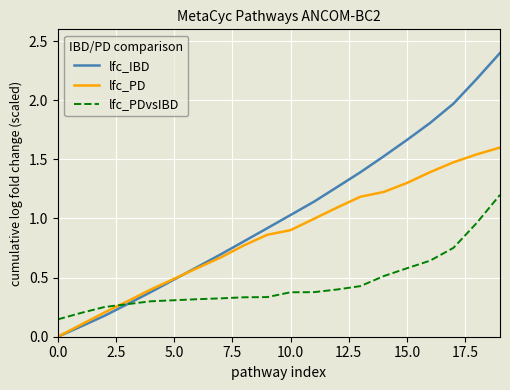

True or false: lfc_IBD has more than 0 interior local peaks.

False